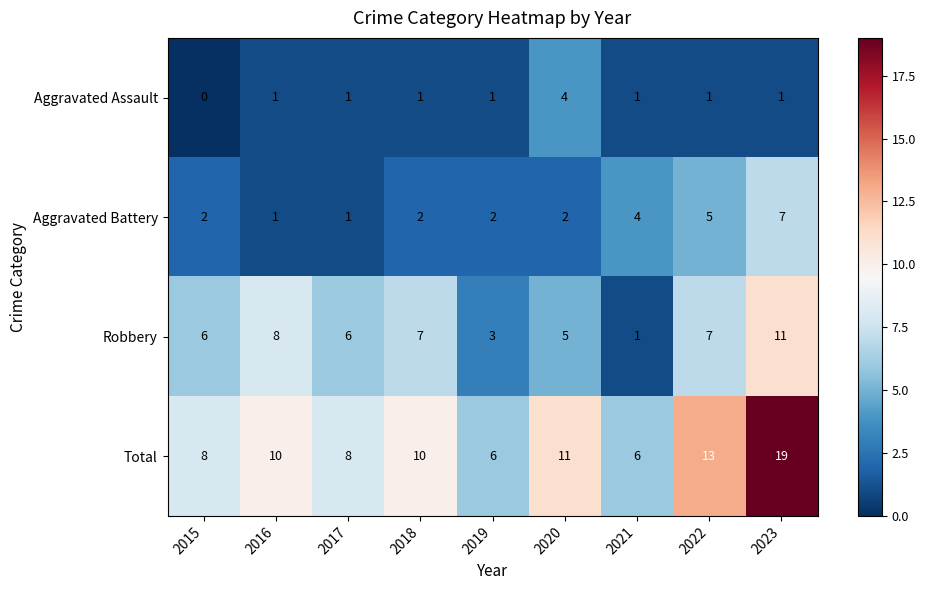

What is the spread (max minus min) of values at 2016?

9